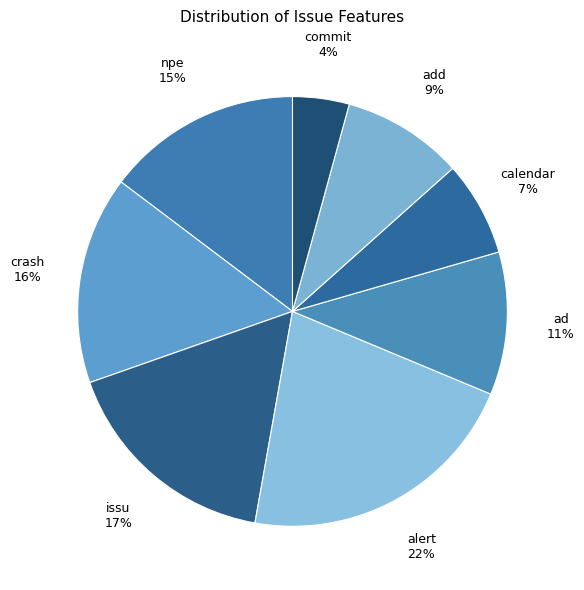

Count the number of slices in the pie.

8